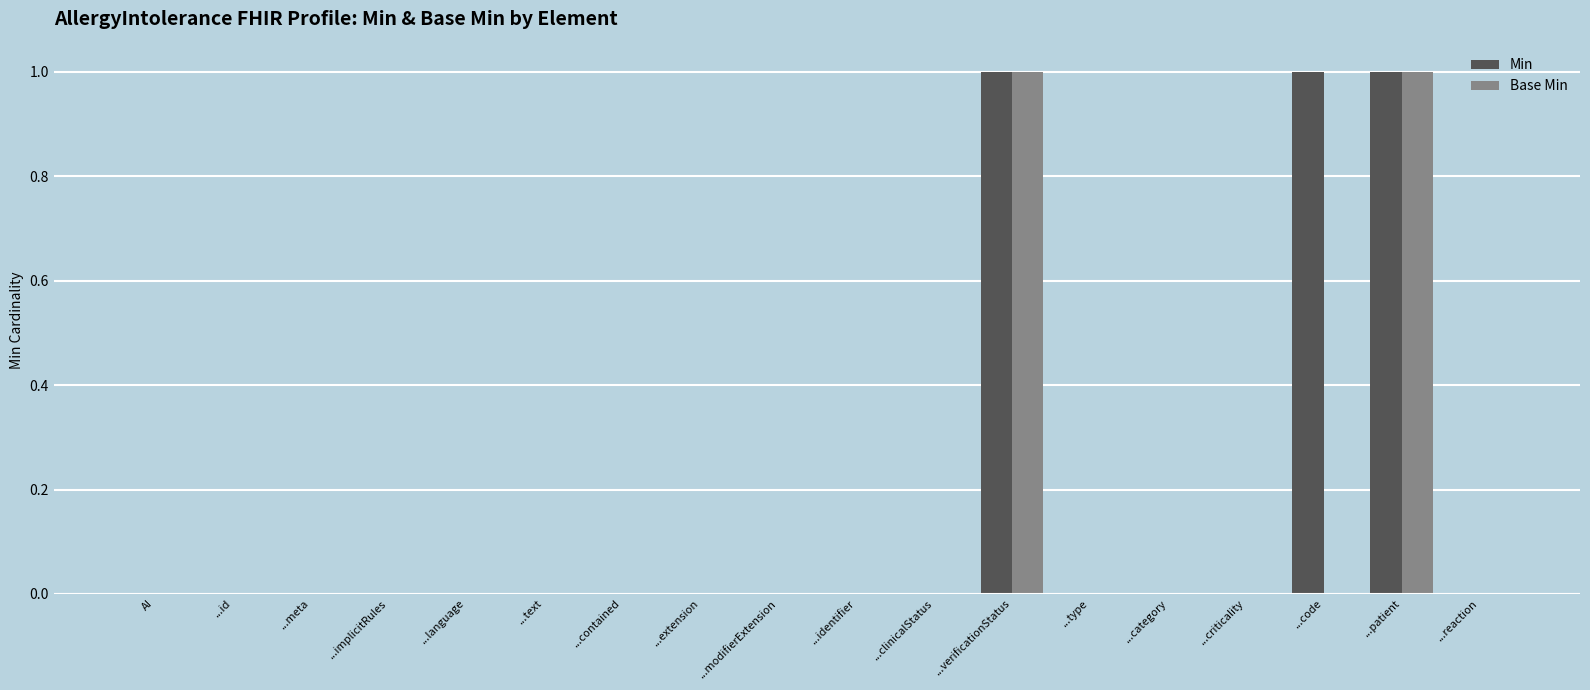

Which series has the largest total across all categories?

Min